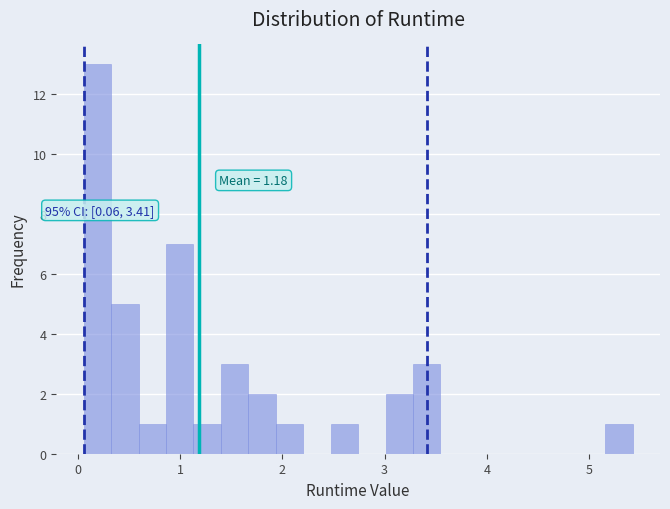

Around what value on the x-axis is the tallest bar? Give the approximate position of its centre, as read against the axis.

0.2